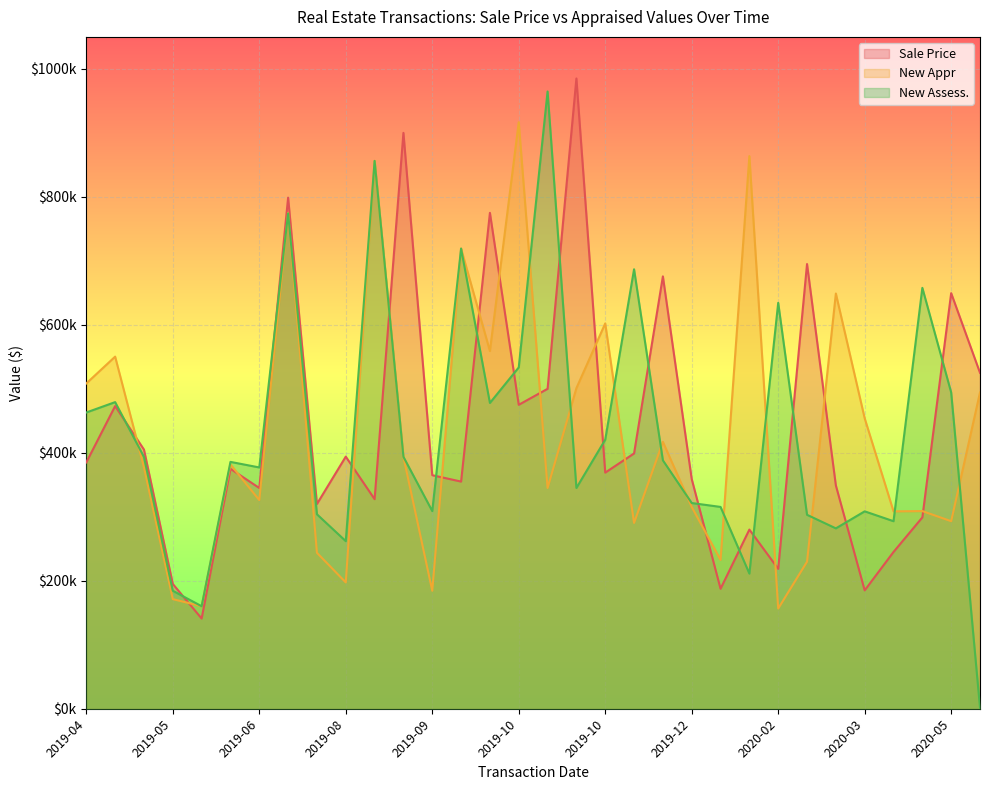

At which label does New Appr reach its peak?

2019-10